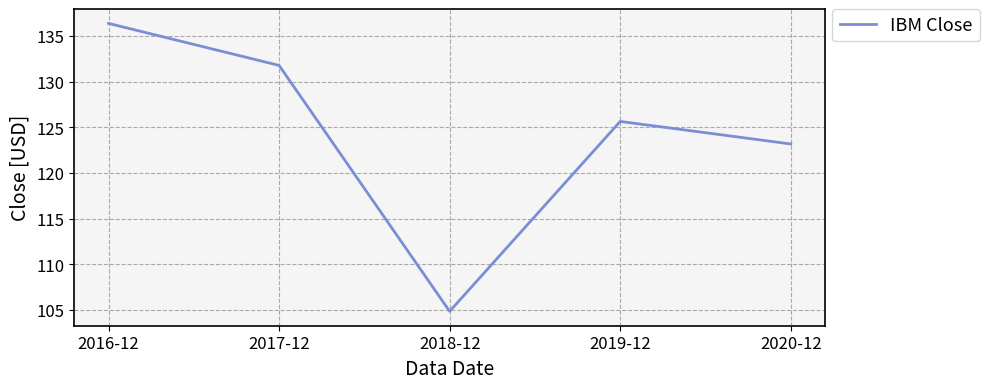

What position from the right is 2017-12?

4